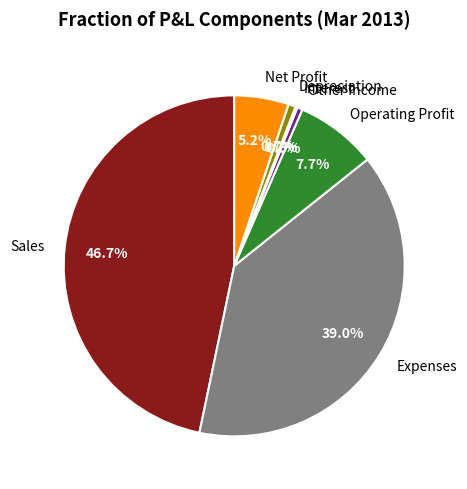

What is the ratio of the value at Net Profit to the value at Operating Profit?

0.7